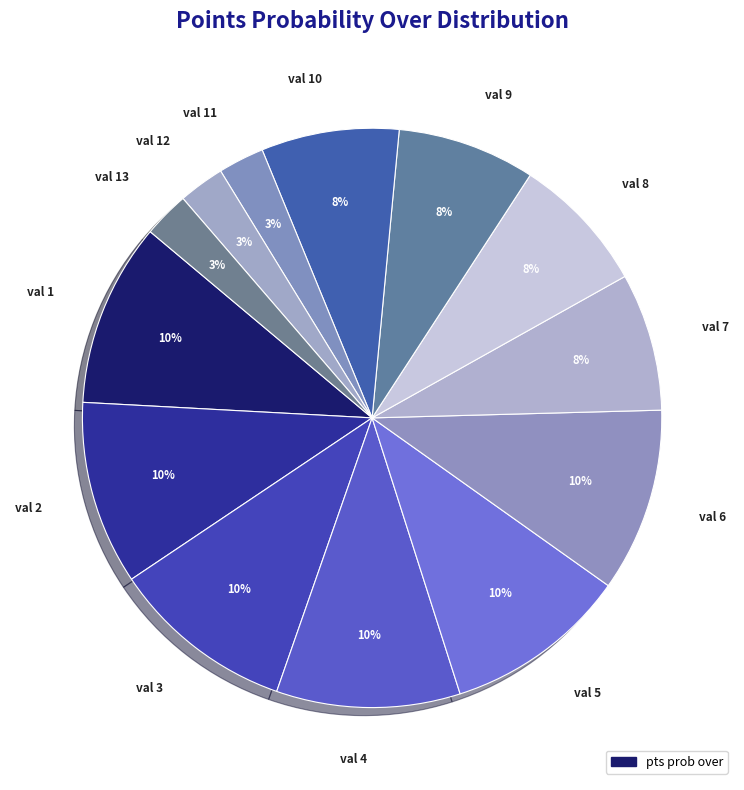

To the nearest percent, what is the combined percentage of val 1 and val 8?

18%